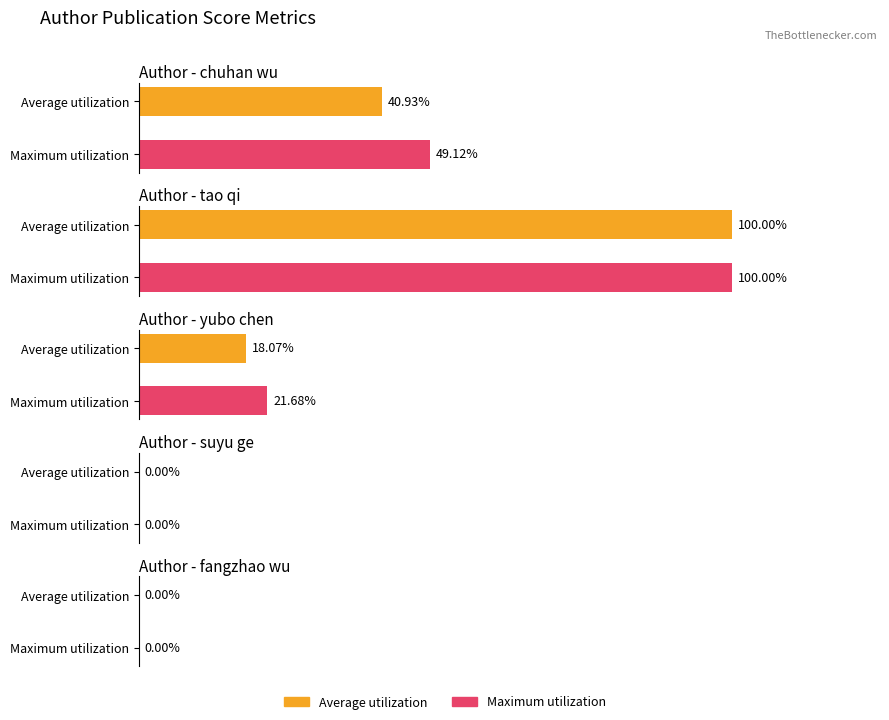

Is it true that Average utilization equals 0.2 at chuhan wu (2019)?

False